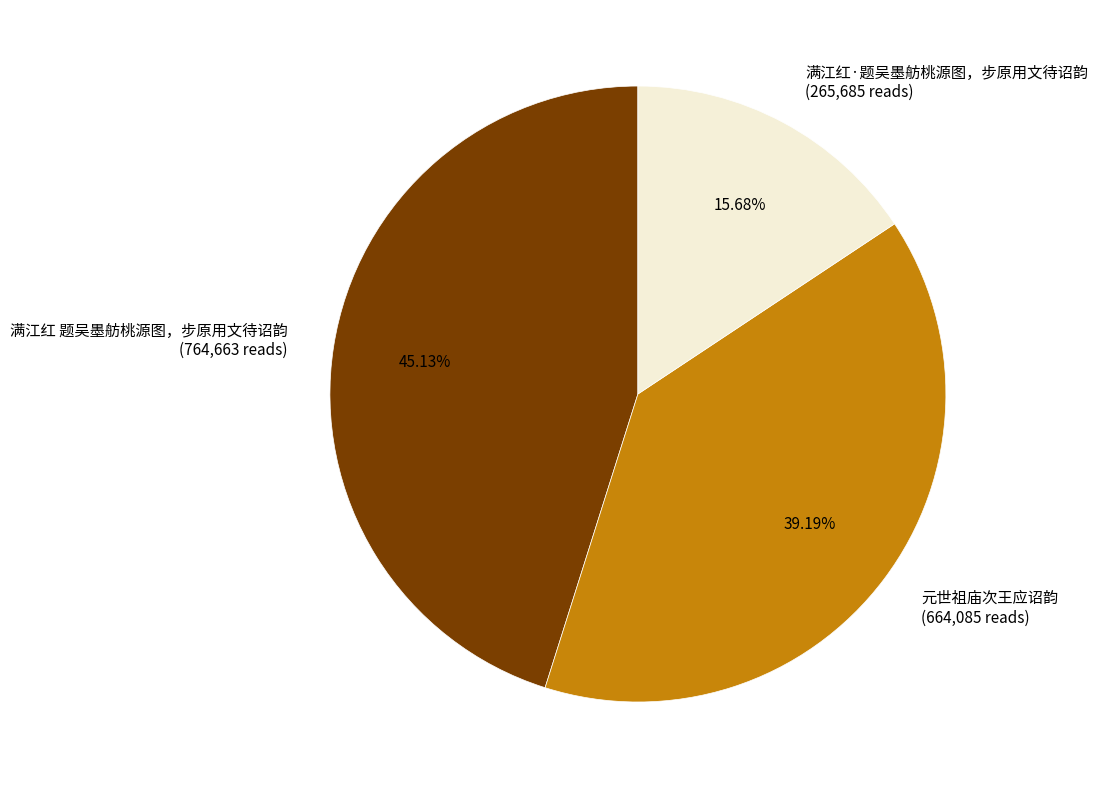

Is it true that 满江红 题吴墨舫桃源图，步原用文待诏韵 is 45% of the pie?

True